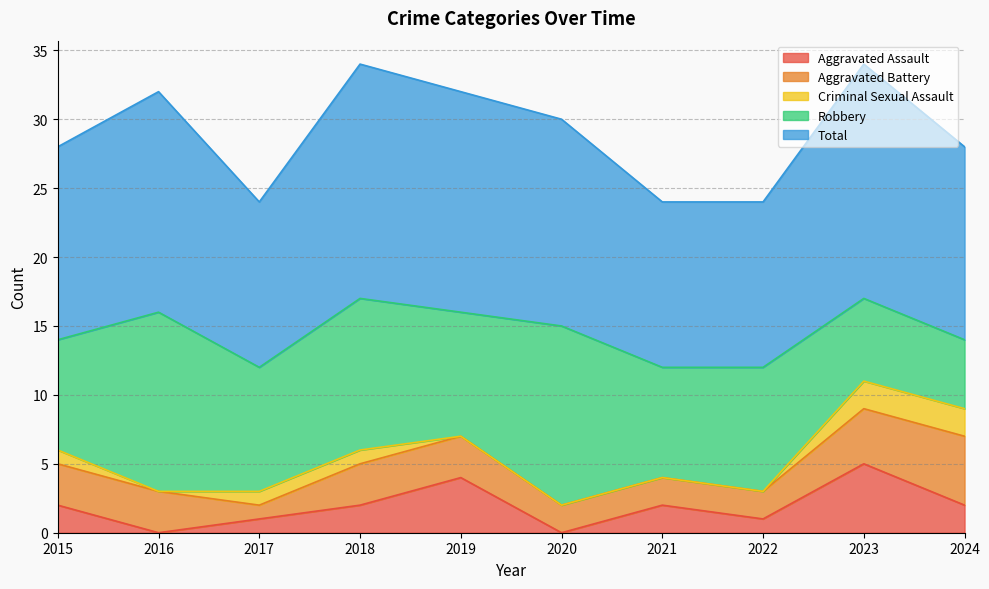

True or false: Aggravated Assault has more than 2 interior local peaks.

True